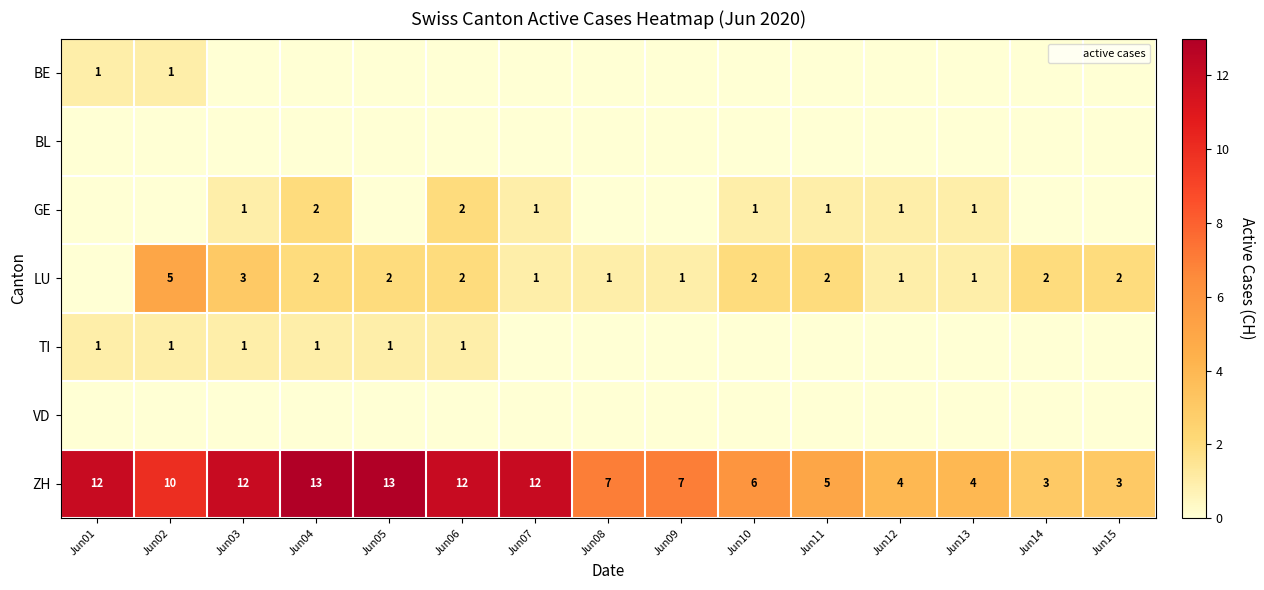

What is the difference between the highest and lowest values at Jun07?

12